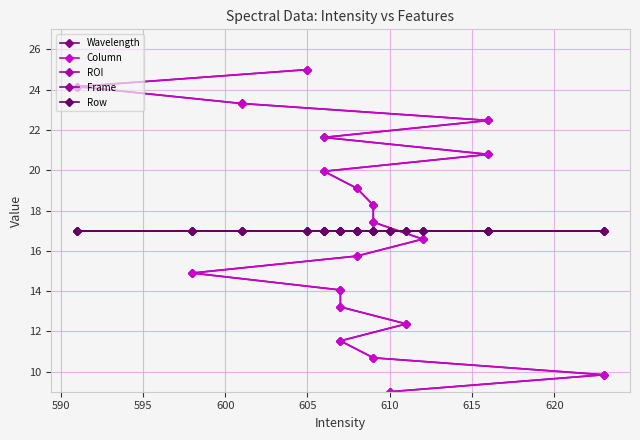

The value of ROI at 615 is 9.4. True or false?

False